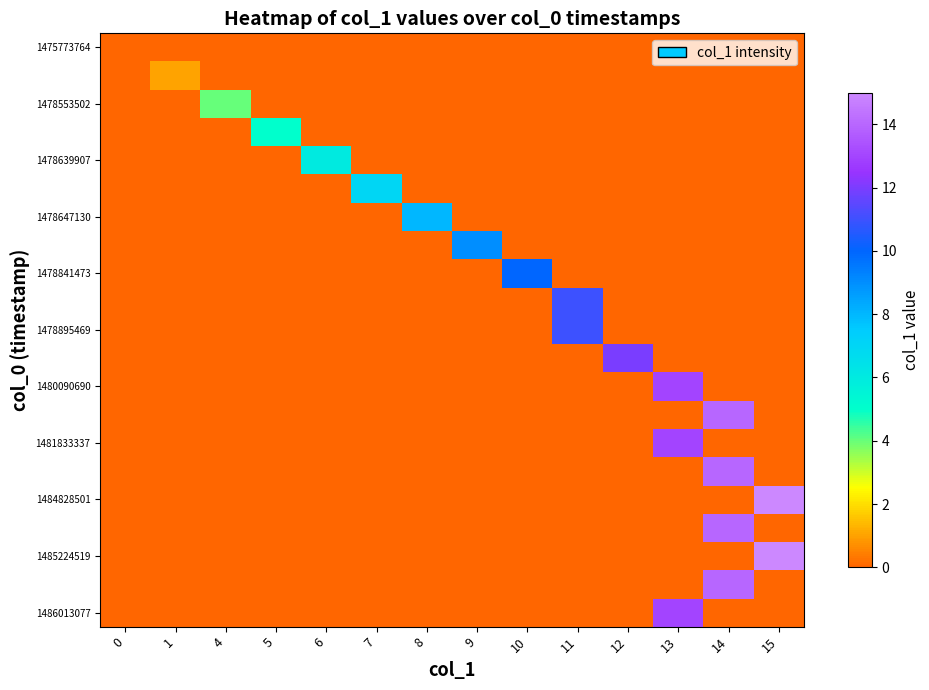

At which category is the sum across all series the highest?

14